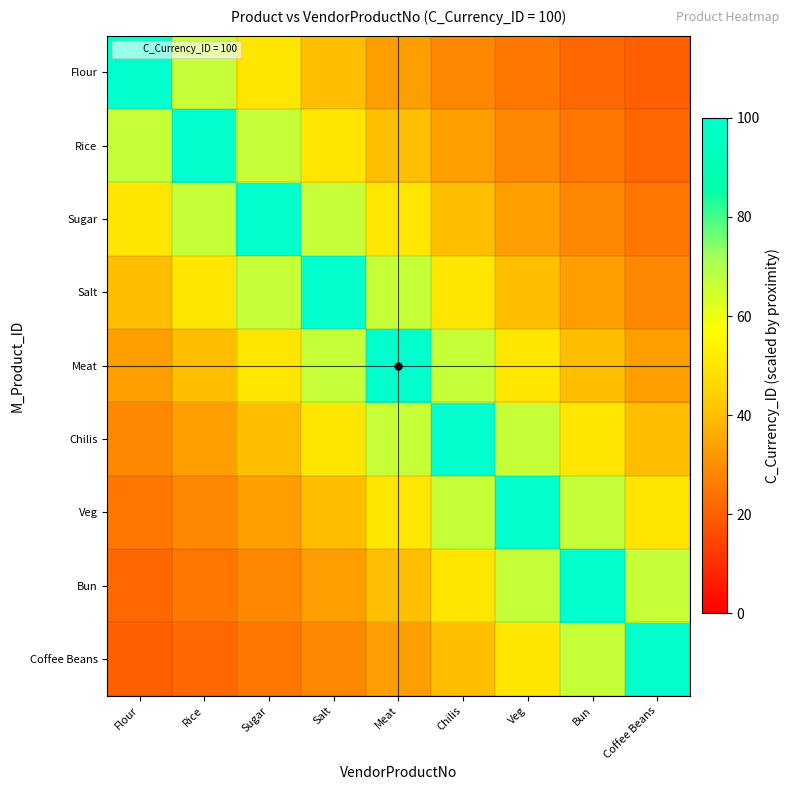

Which series has the largest range (max minus min)?

Flour